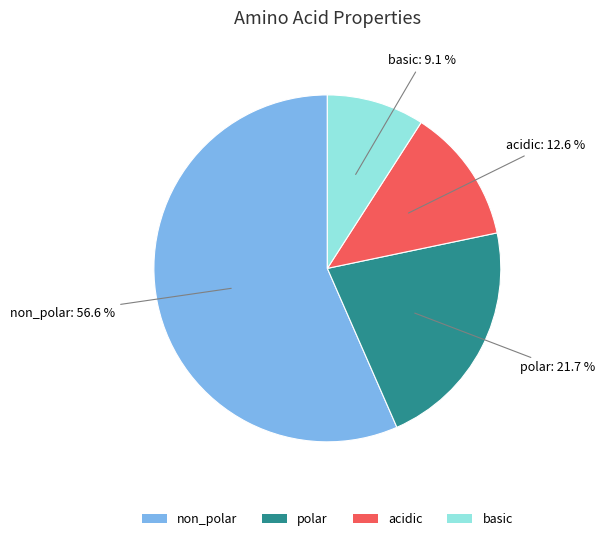

True or false: acidic accounts for 13% of the total.

True